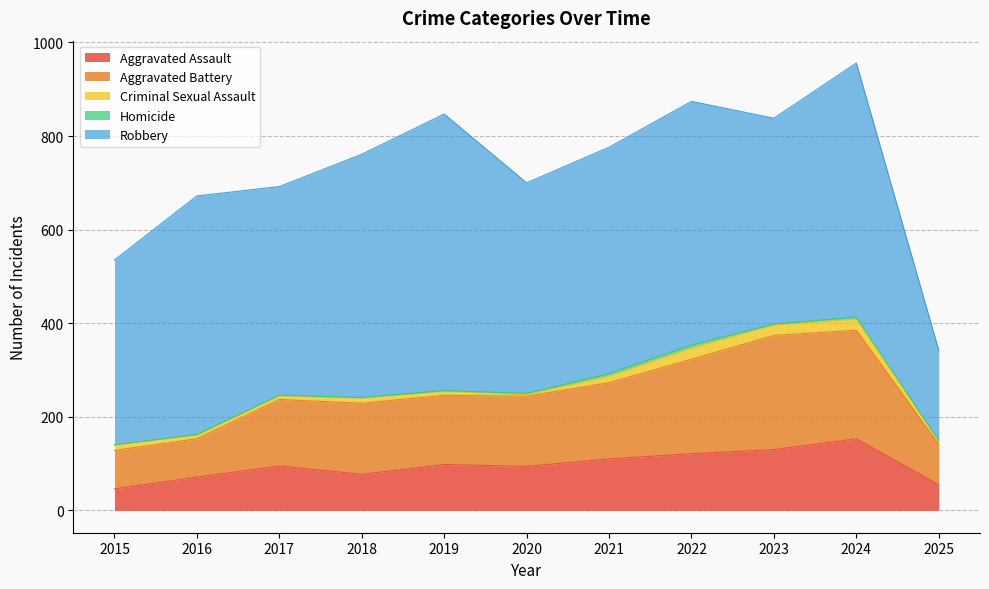

Which category has the highest value across all series?

2019